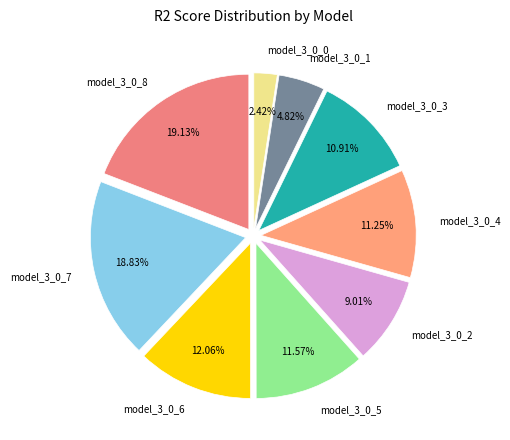

Between model_3_0_7 and model_3_0_5, which is larger?

model_3_0_7